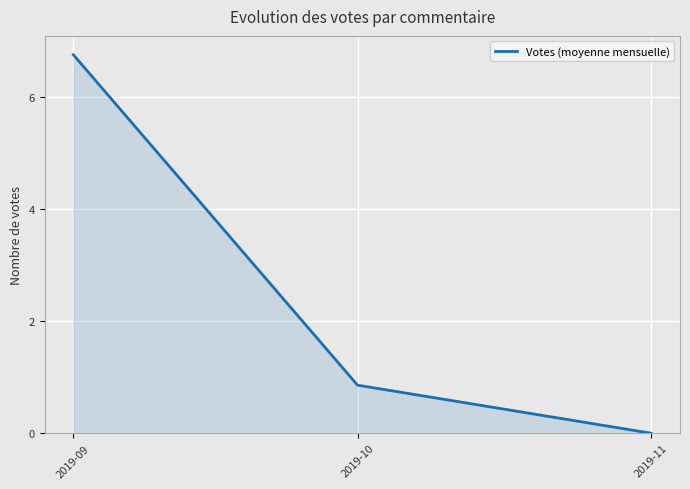

What is the average value?

2.5